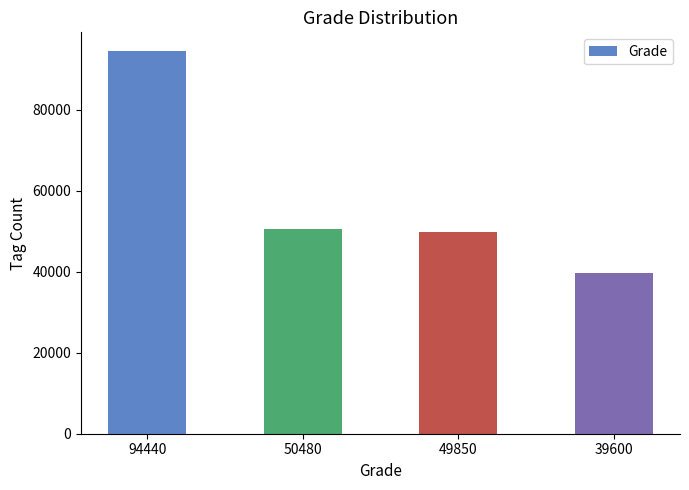

The value at 49850 is 49850. True or false?

True